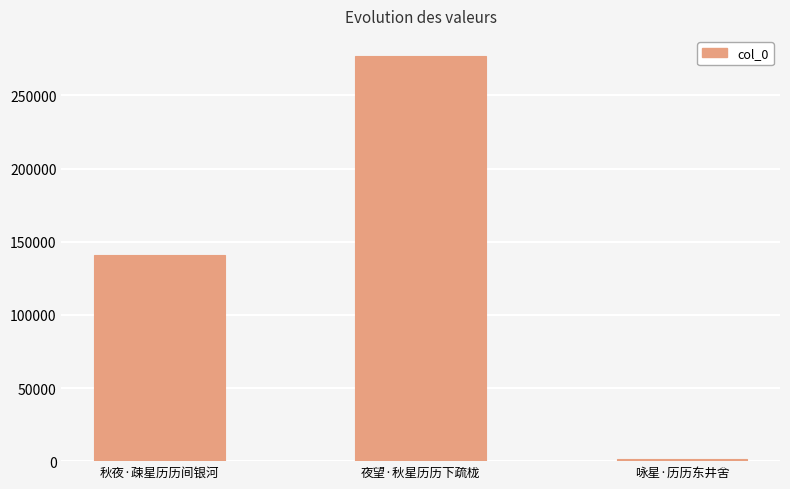

Rank the categories by value from highest to lowest.

夜望·秋星历历下疏栊, 秋夜·疎星历历间银河, 咏星·历历东井舍